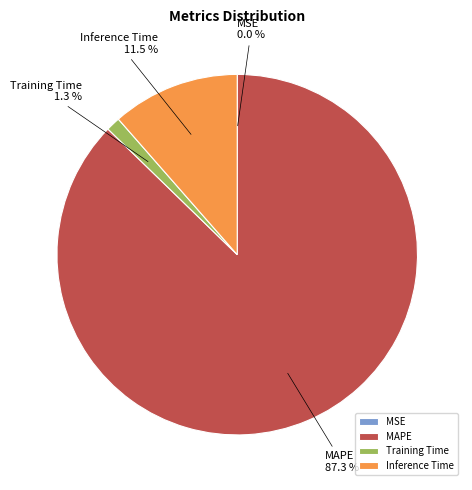

Is there a majority slice in this chart?

Yes